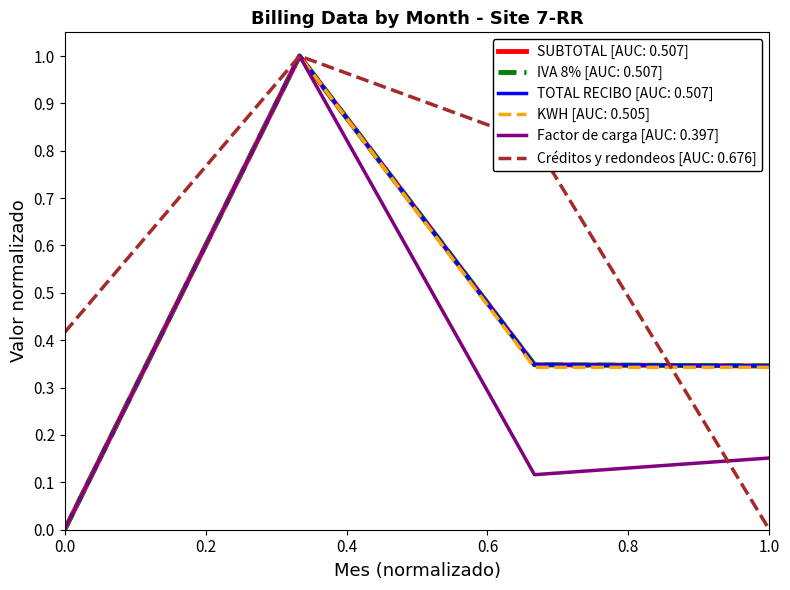

What is the greatest value displayed?

1.0